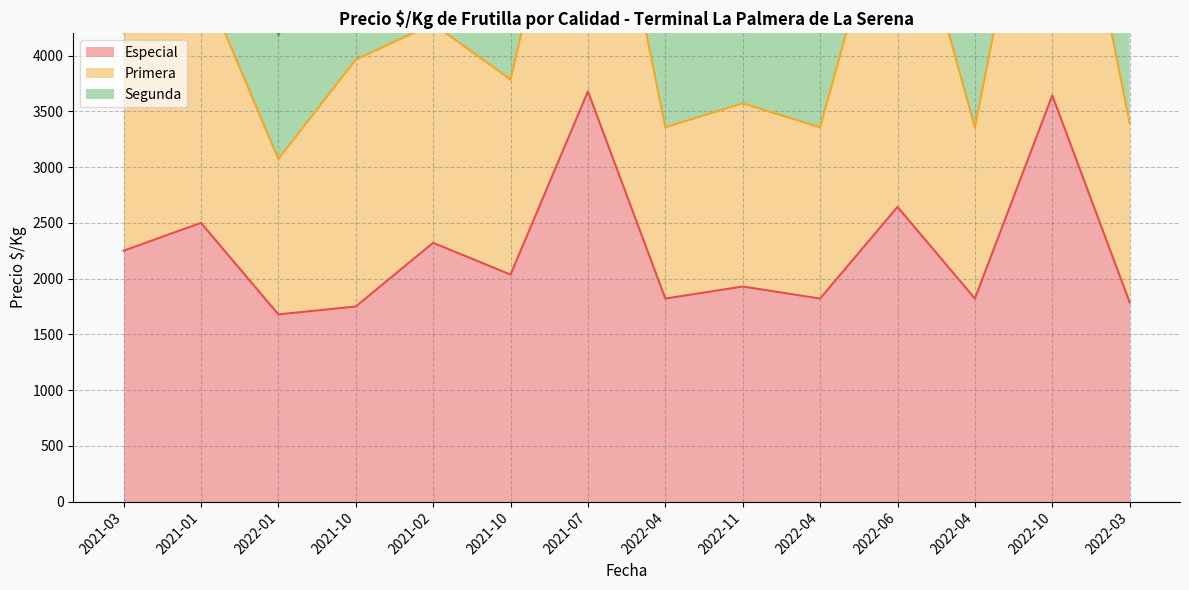

True or false: Especial and Primera intersect in this chart.

False